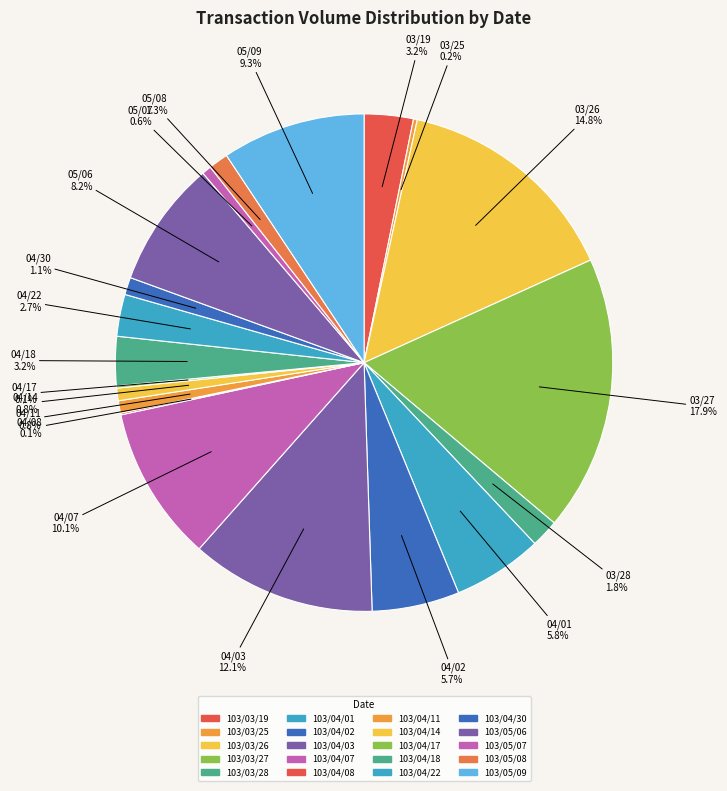

What is the largest slice in the pie chart?

103/03/27